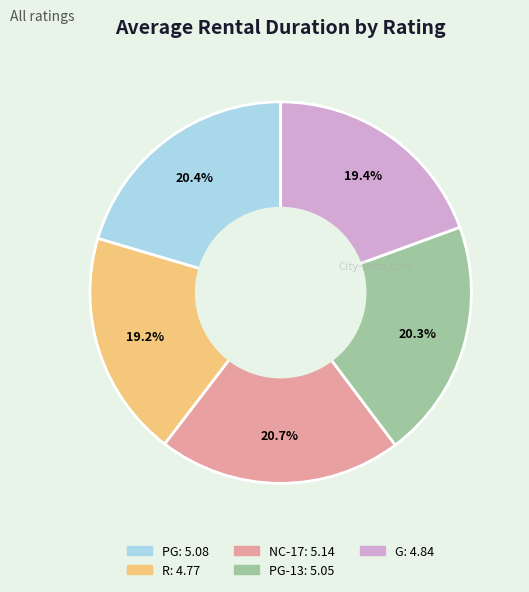

Is there any slice that represents more than half of the pie?

No